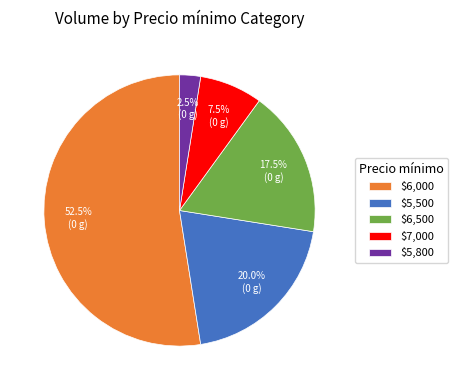

Is there any slice that represents more than half of the pie?

Yes